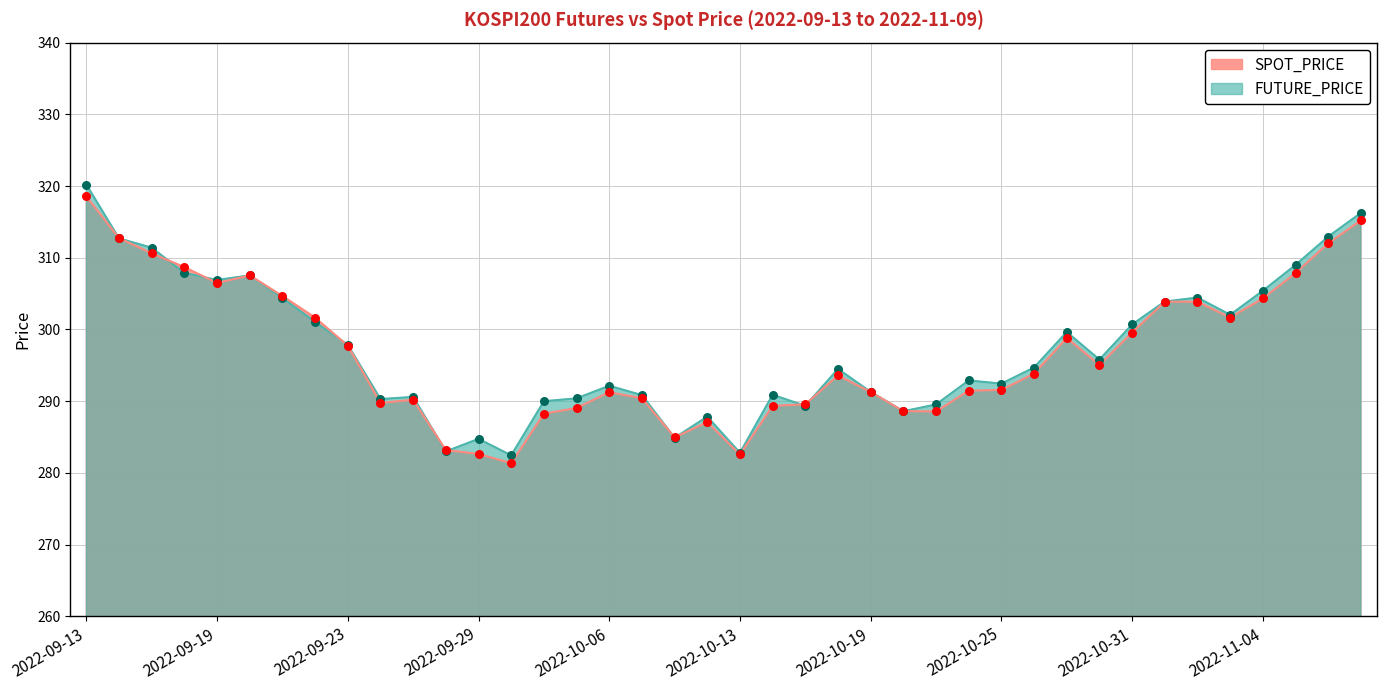

At how many categories does at least one series exceed 315?

2